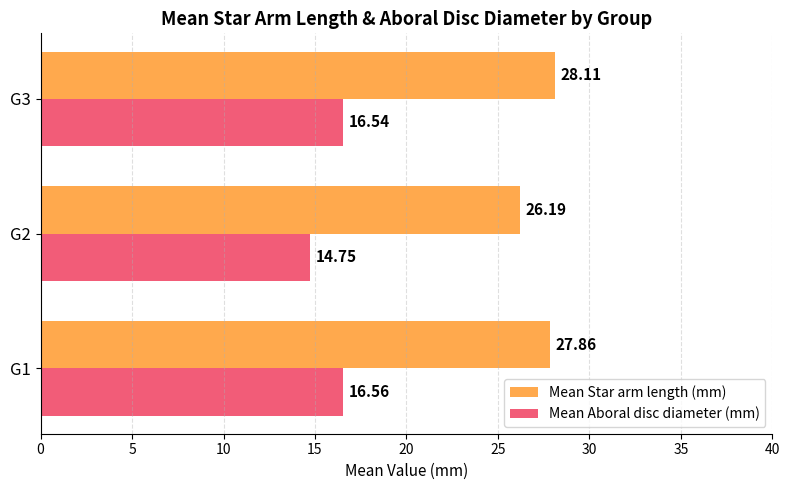

What is the difference between the highest and lowest values at G3?

11.6